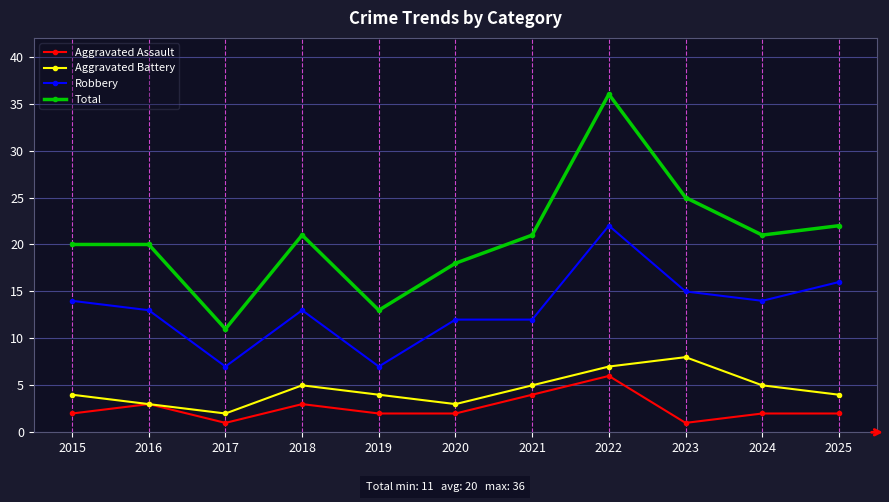

True or false: Aggravated Battery has more than 1 interior local peaks.

True